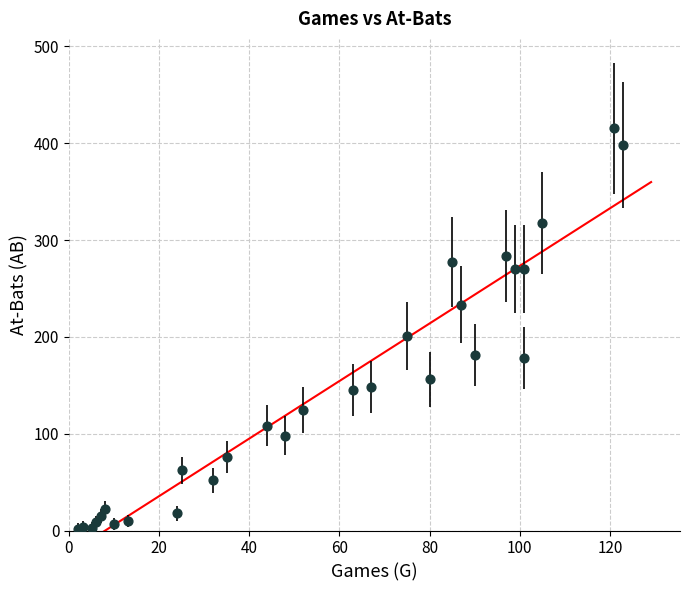

What Y value in the scatter plot is closest to 208?

201